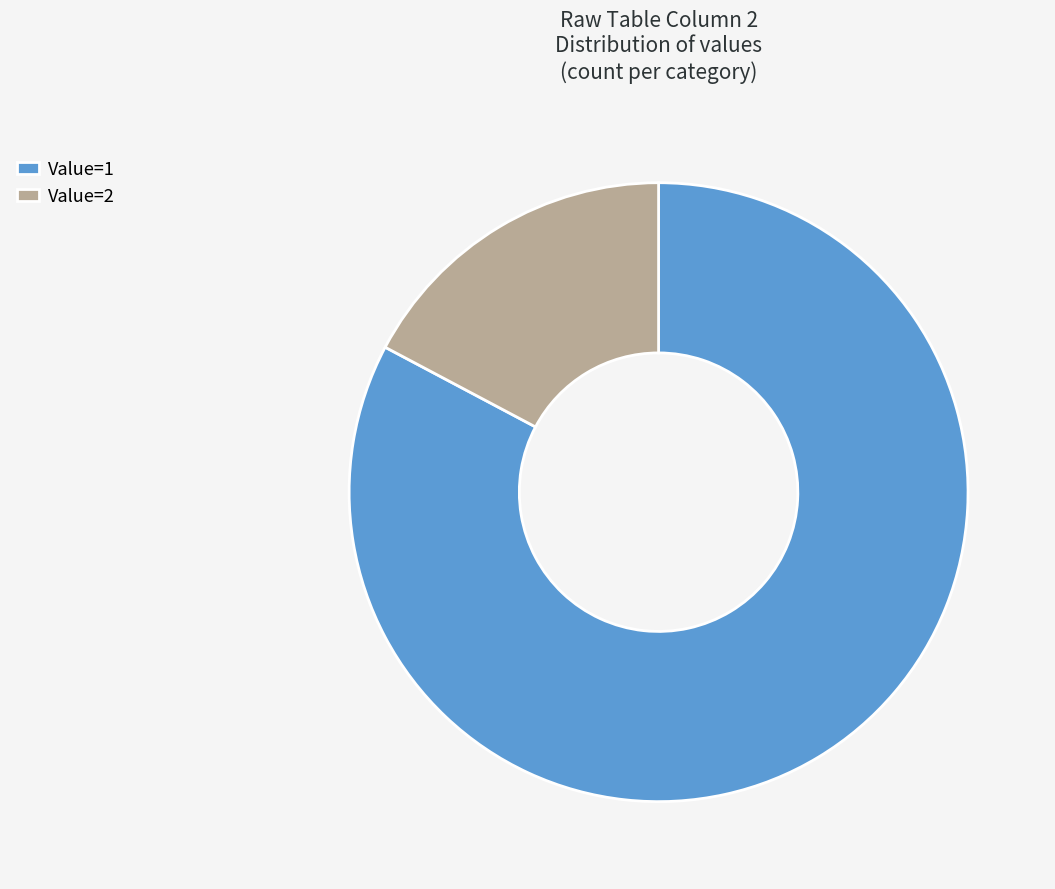

Which slice is the largest?

Value=1